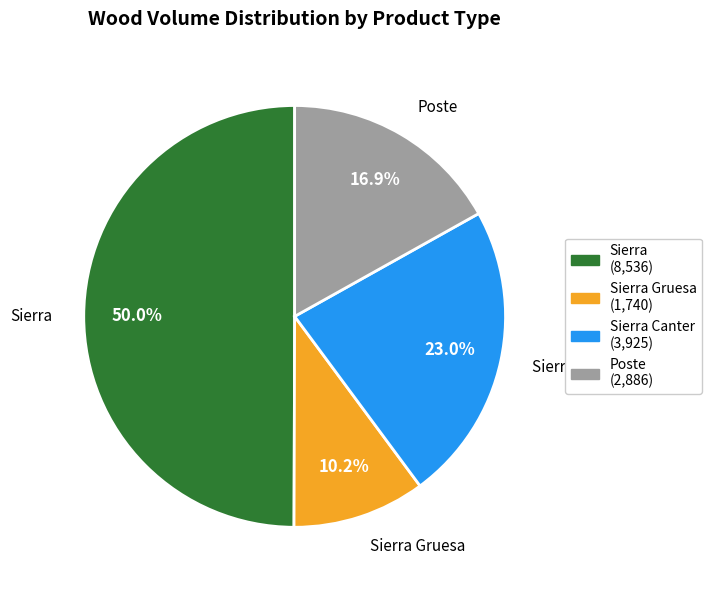

Which category has the smallest portion of the pie?

Sierra Gruesa